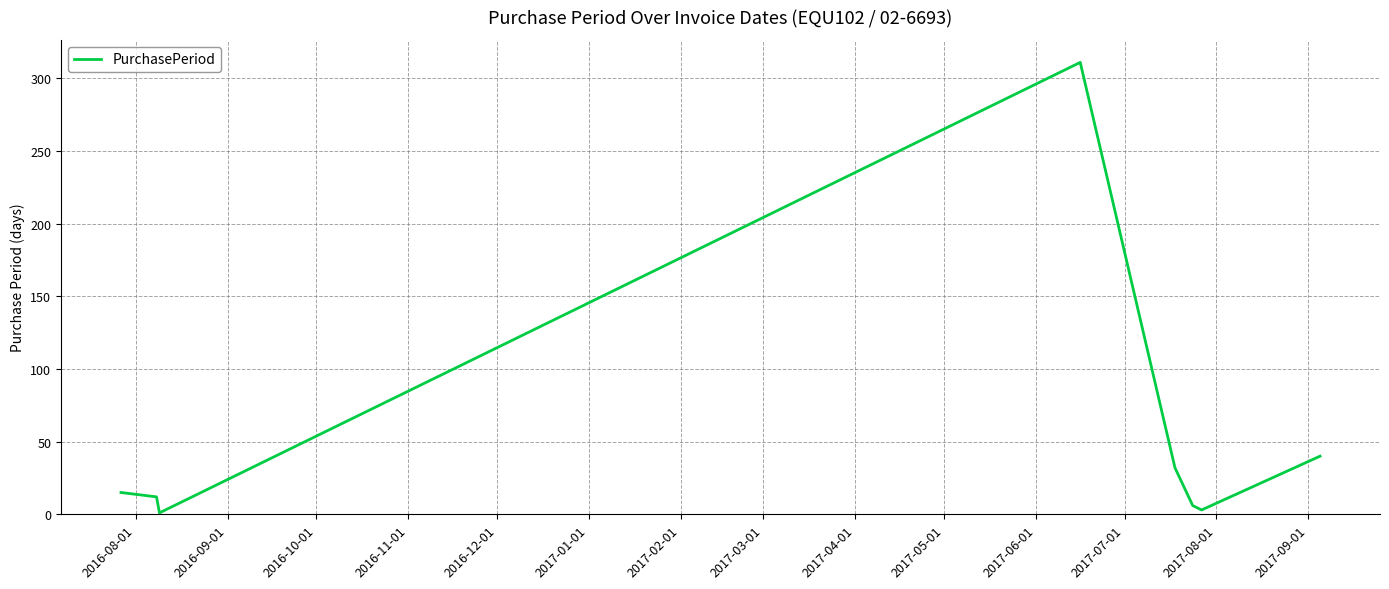

What is the difference between the second highest and minimum values?

39